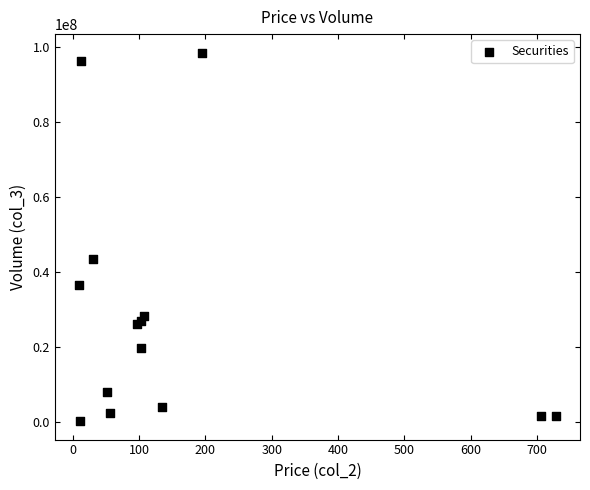

What Y value in the scatter plot is closest to 49409077?

43426315